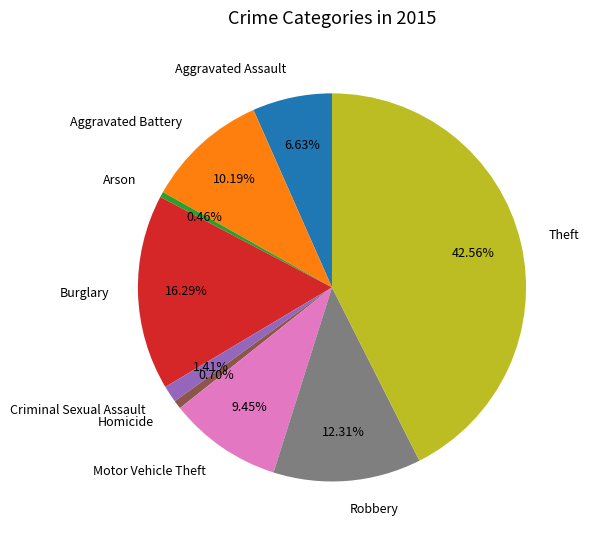

How many slices are in this pie chart?

9